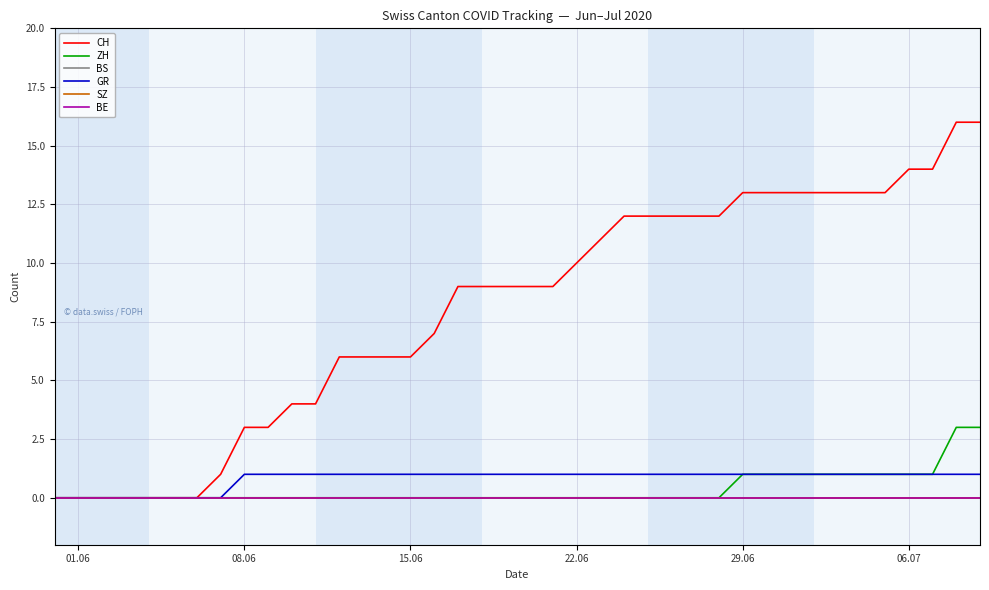

True or false: SZ and BS cross at least once.

False